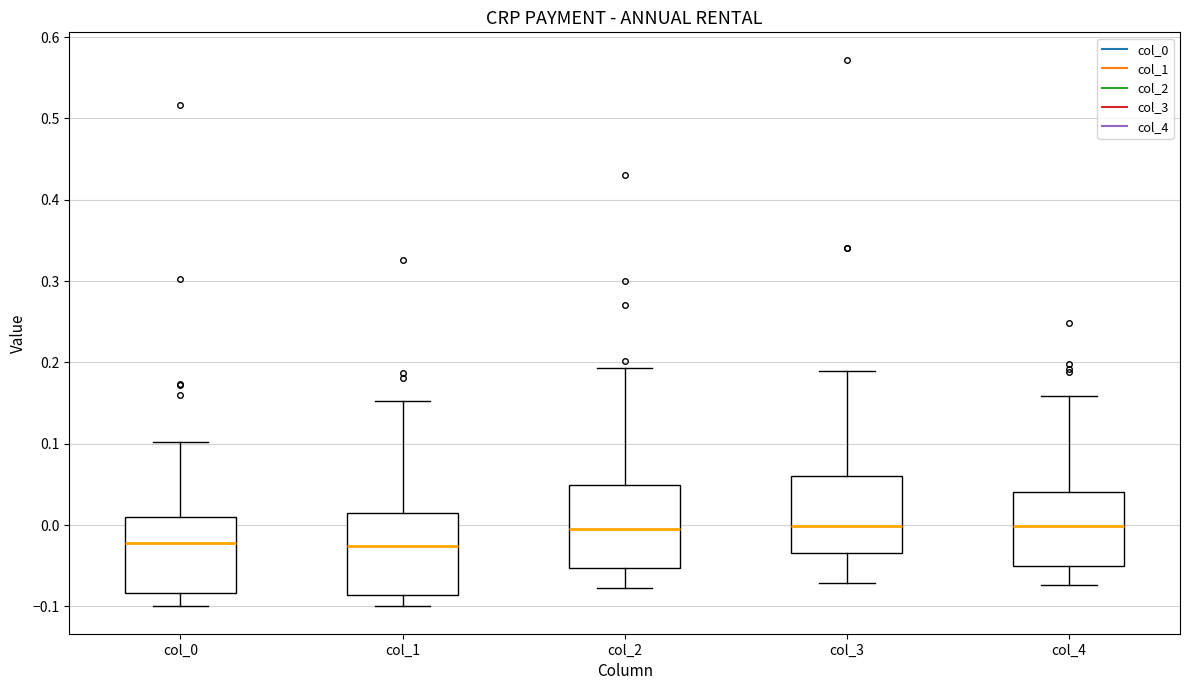

Where does the upper whisker of the box for col_2 end on the y-axis? The values are not printed on the chart, so give them approximately, as read against the axis.

0.19